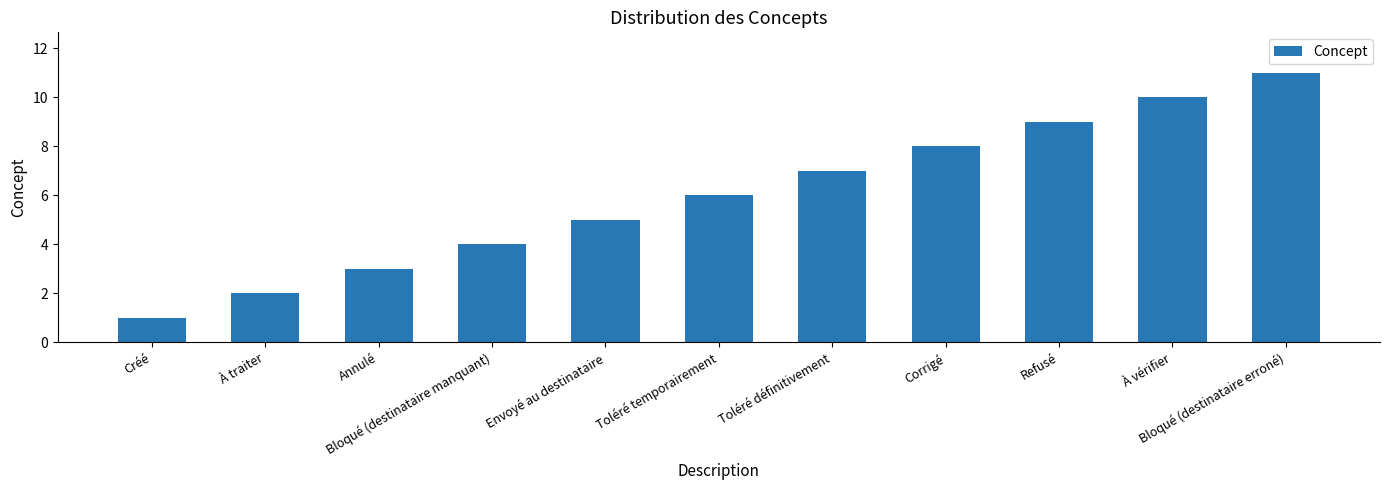

What is the difference between the values at Créé and Corrigé?

7